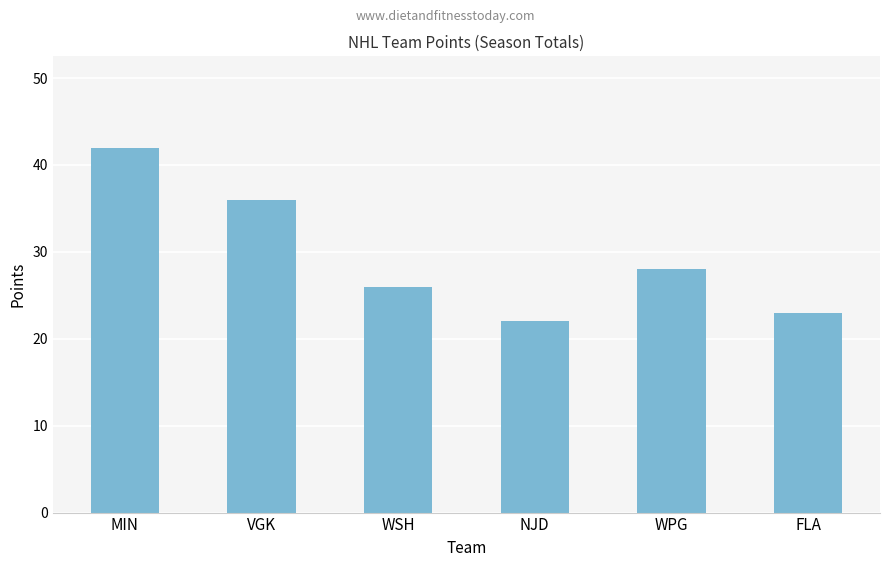

Reading left to right, extract all data points from this chart.

42	36	26	22	28	23